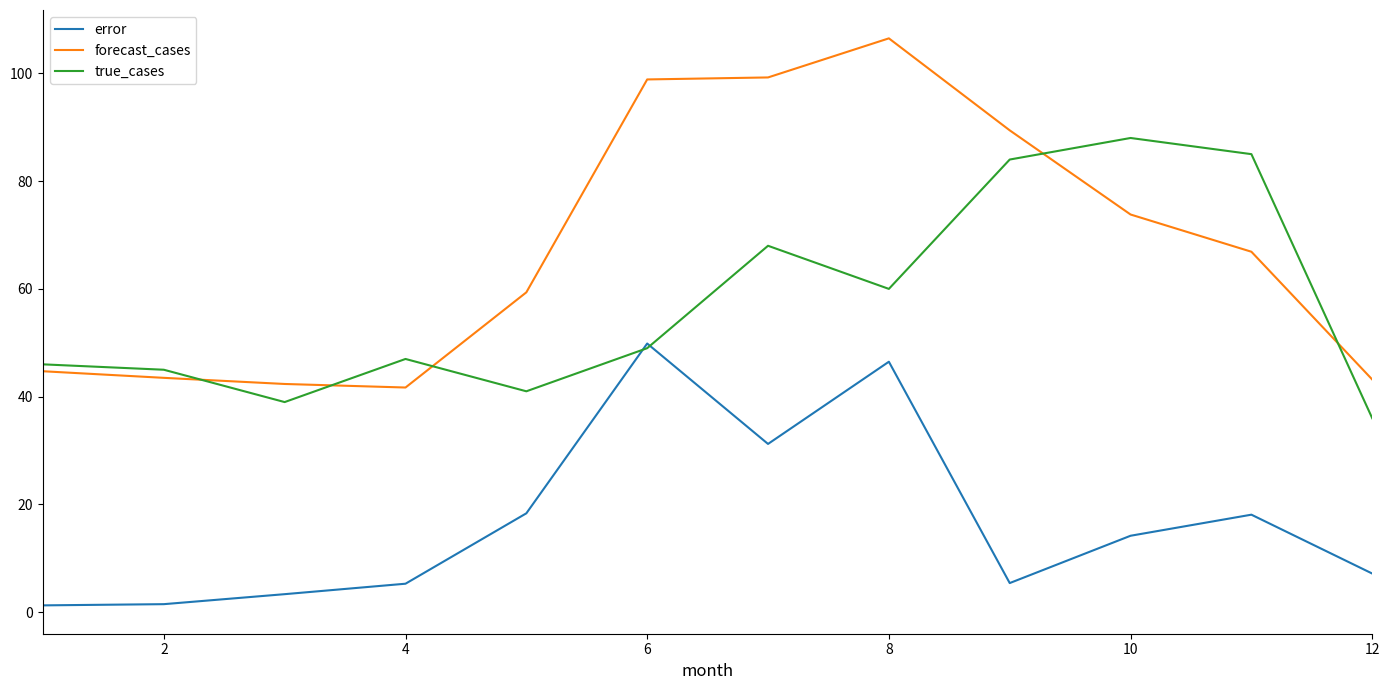

Which series has the widest spread of values?

forecast_cases